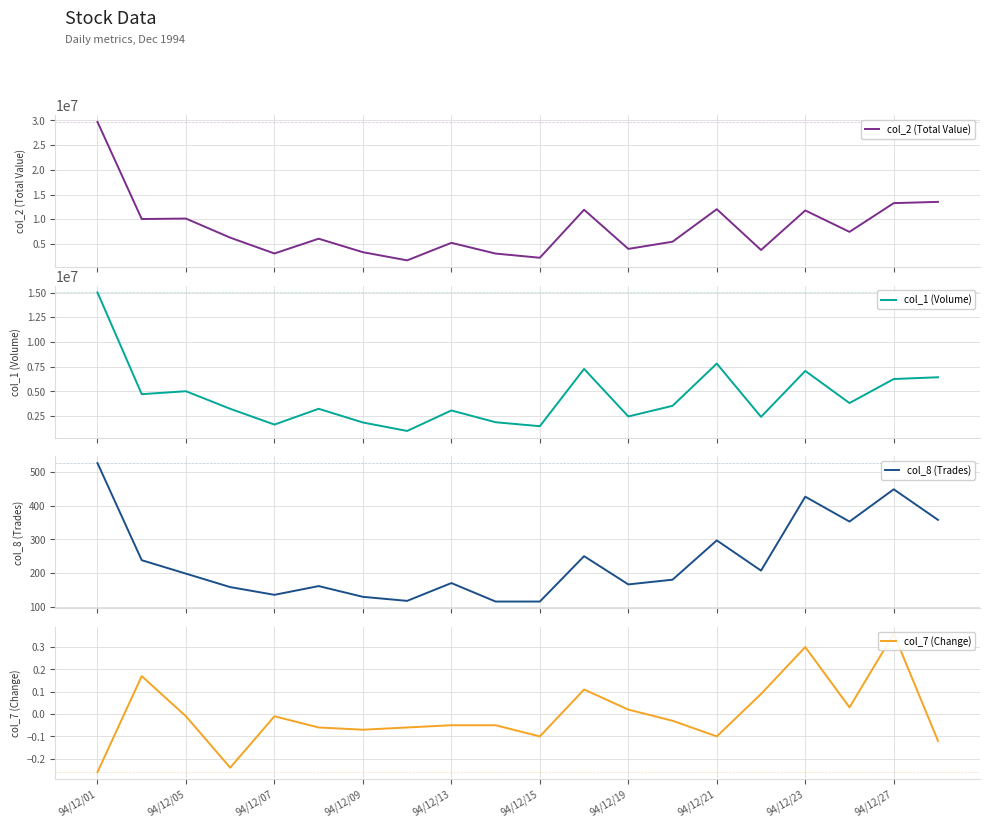

The col_8 (Trades) series shows 207.0 at 15. True or false?

True